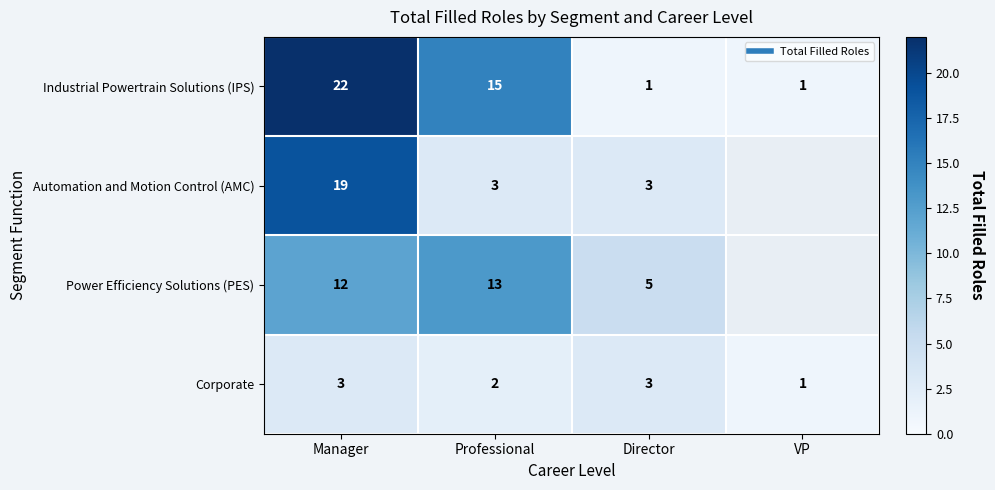

At how many categories does at least one series exceed 11?

2